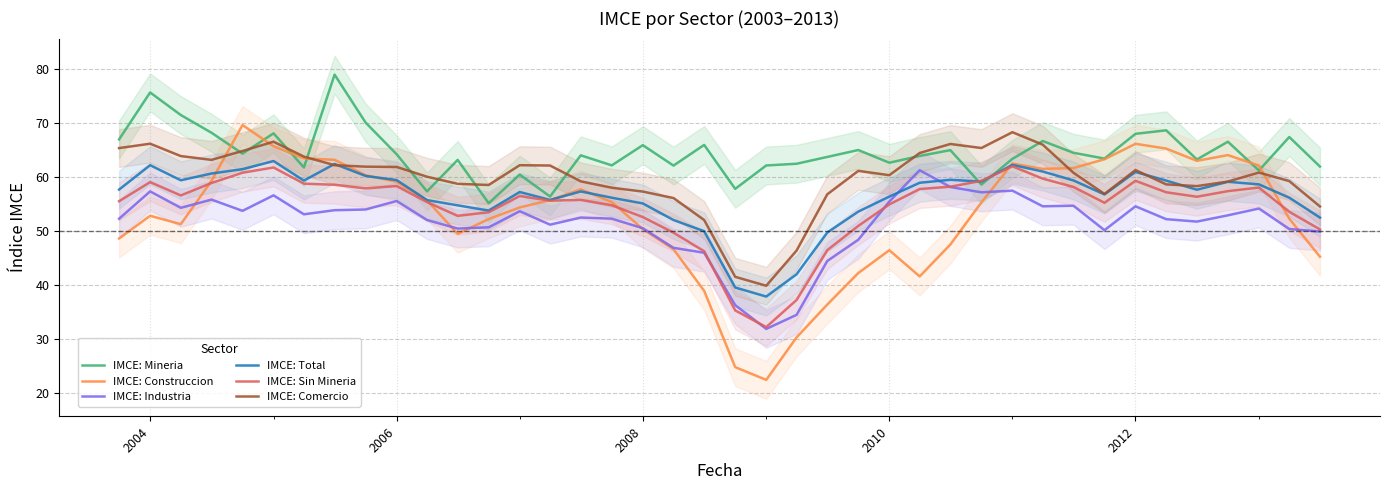

Where is the first local maximum for IMCE: Comercio?

2004